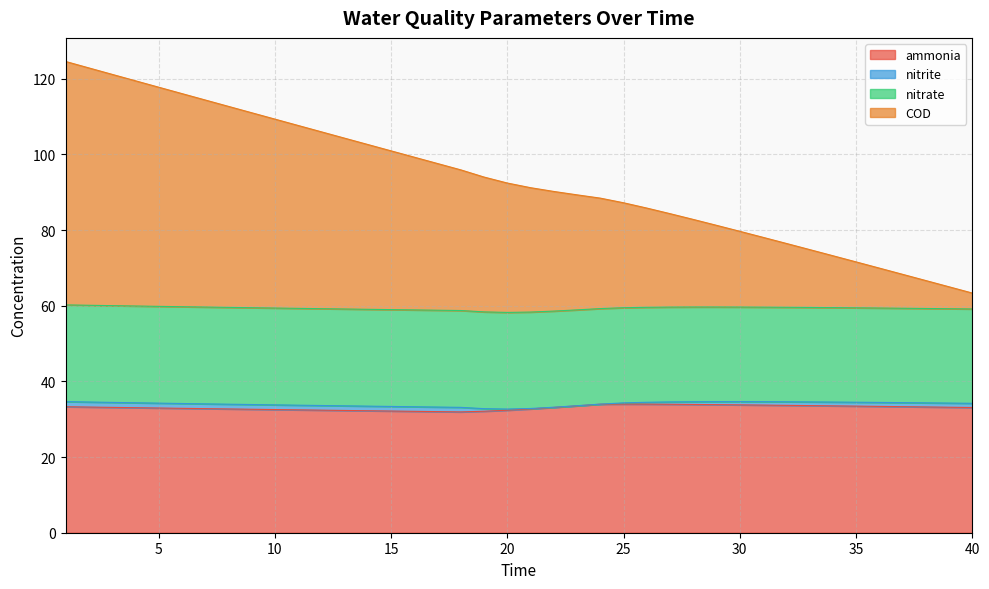

Rank the categories by ammonia value from lowest to highest.

18, 17, 16, 19, 15, 14, 13, 20, 12, 11, 10, 9, 8, 21, 7, 6, 5, 4, 40, 22, 3, 39, 2, 38, 1, 37, 36, 35, 34, 23, 33, 32, 31, 30, 29, 28, 27, 24, 26, 25